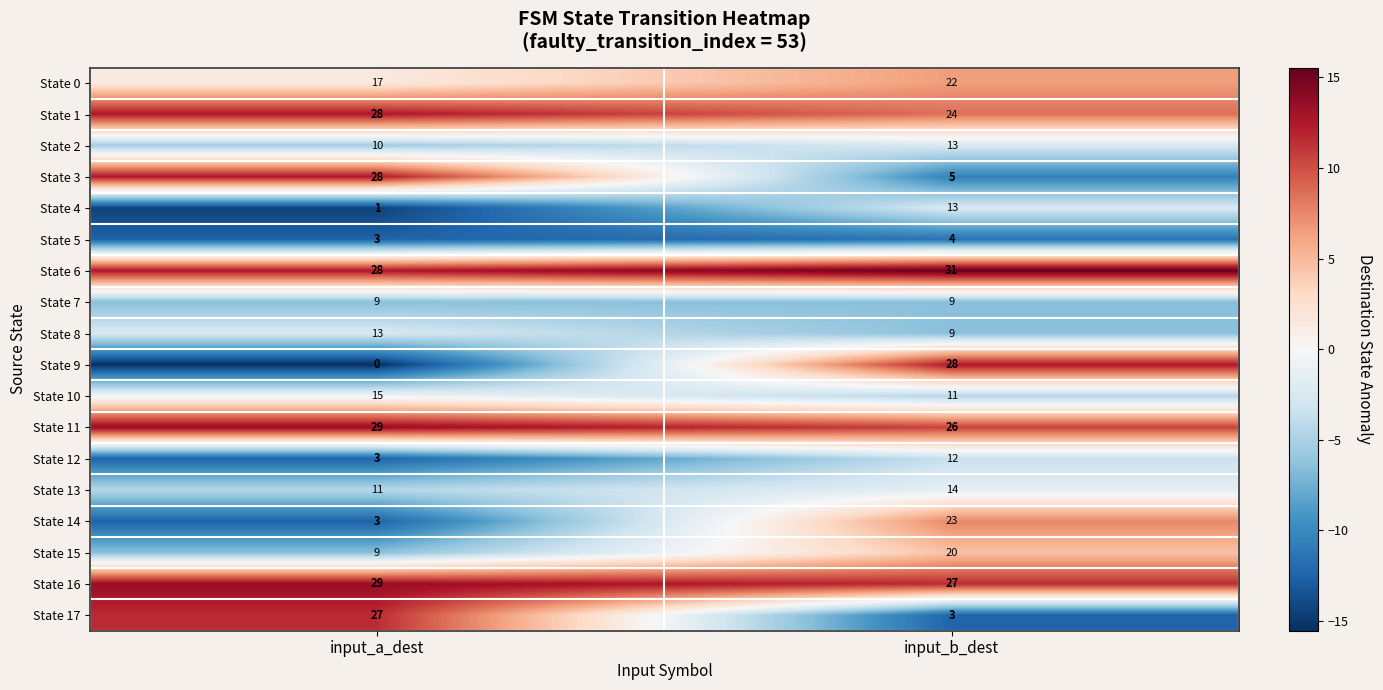

What is the approximate value of State 2 at input_a_dest?

10